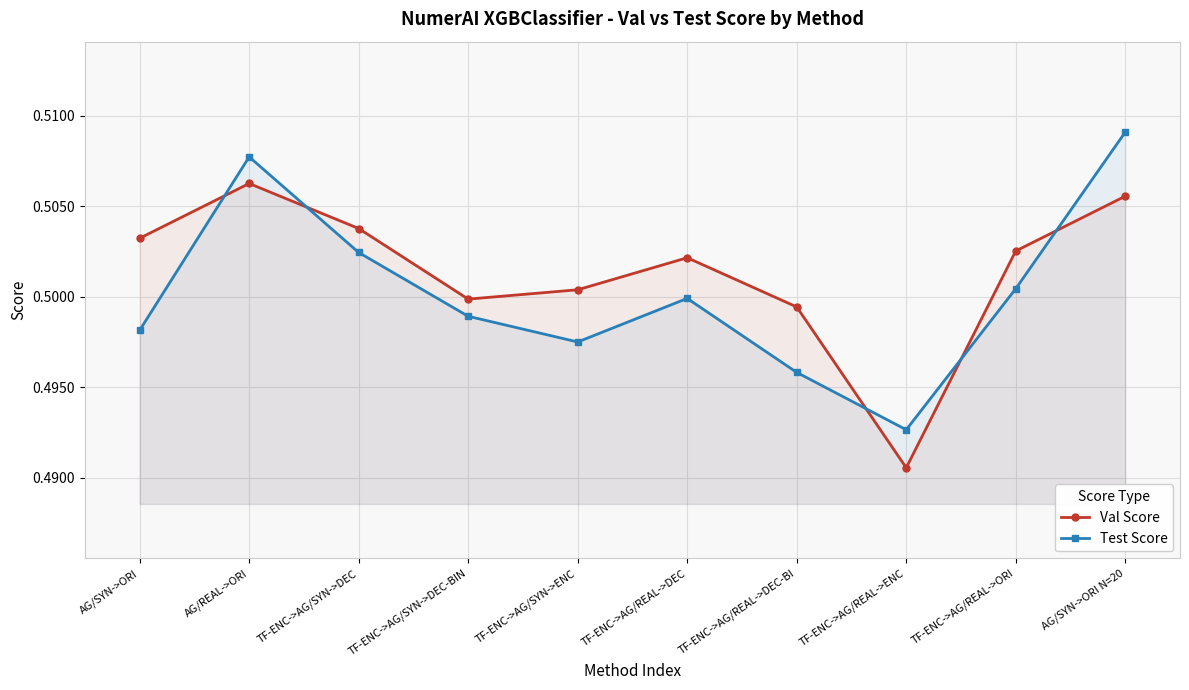

What is the average value of the Val Score series?

0.5